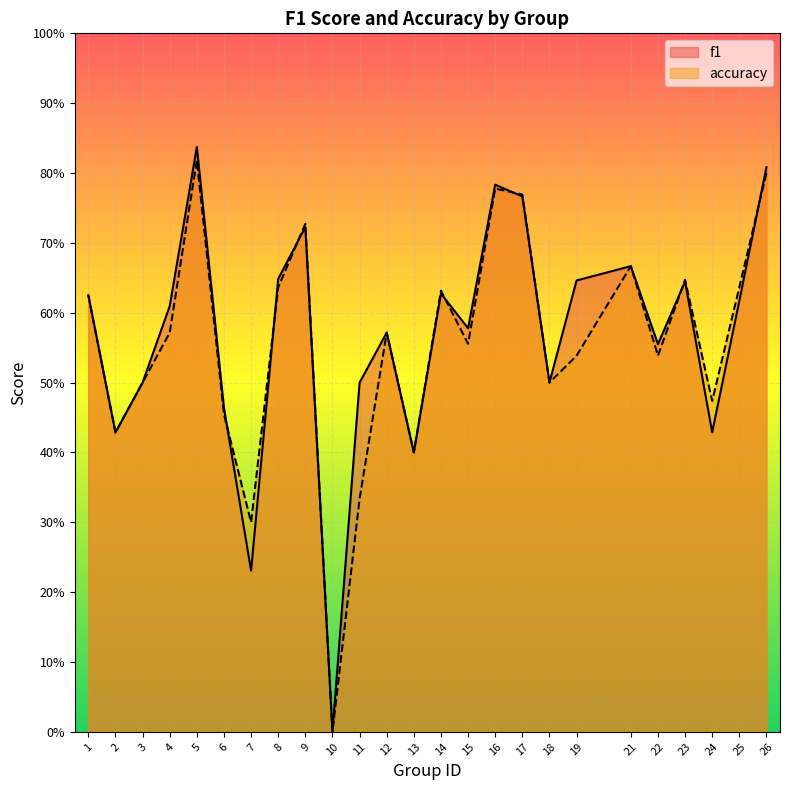

Rank the series by their average value, from highest to lowest.

f1, accuracy